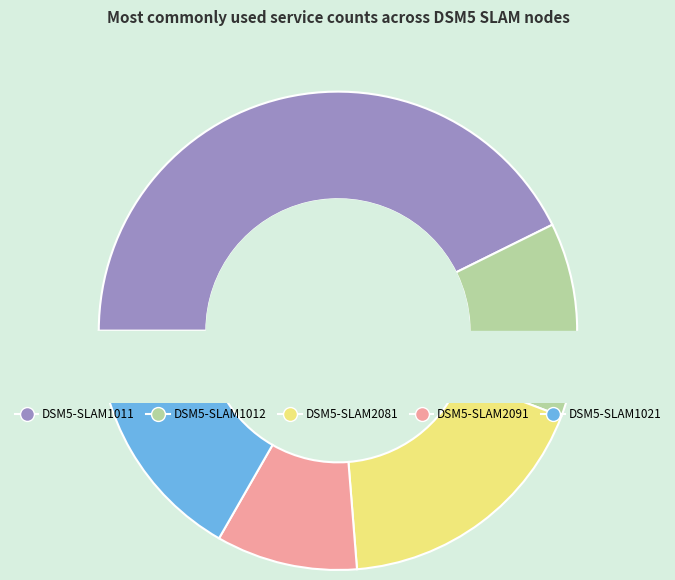

Count the number of slices in the pie.

5